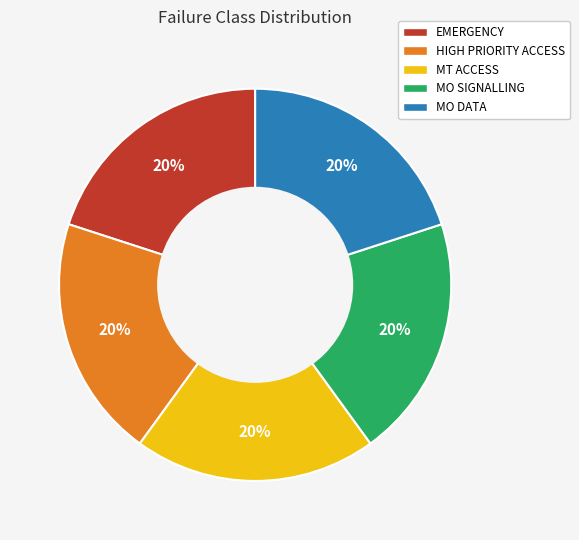

Is the sum of MO DATA and EMERGENCY greater than half?

No